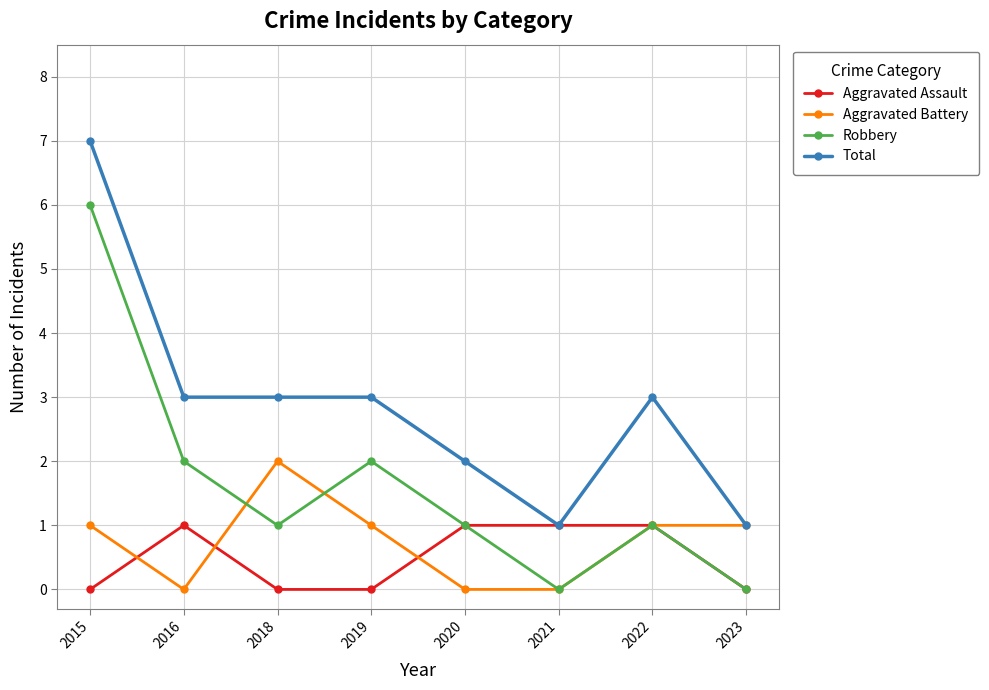

What value does the Robbery series have at 2022?

1